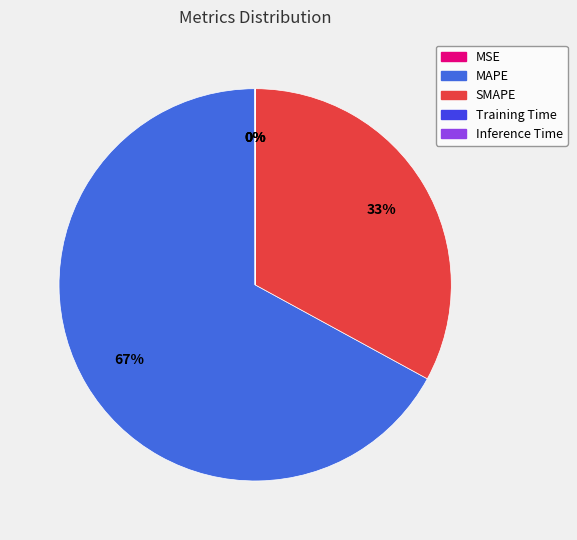

Is it true that MAPE is 67% of the pie?

True